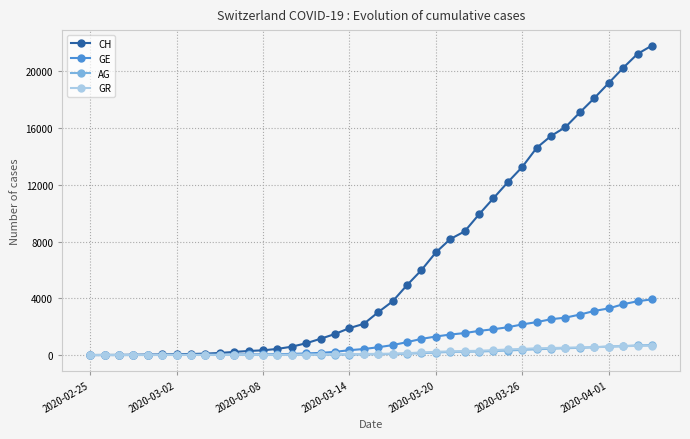

Which series has the largest range (max minus min)?

CH